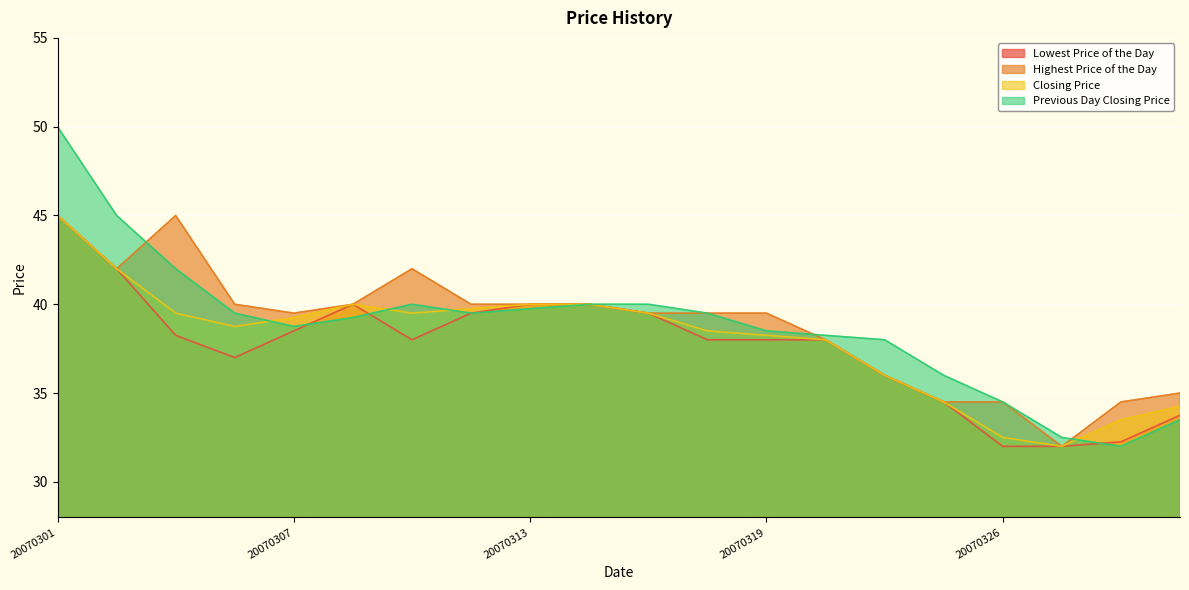

True or false: Lowest Price of the Day and Highest Price of the Day intersect in this chart.

False